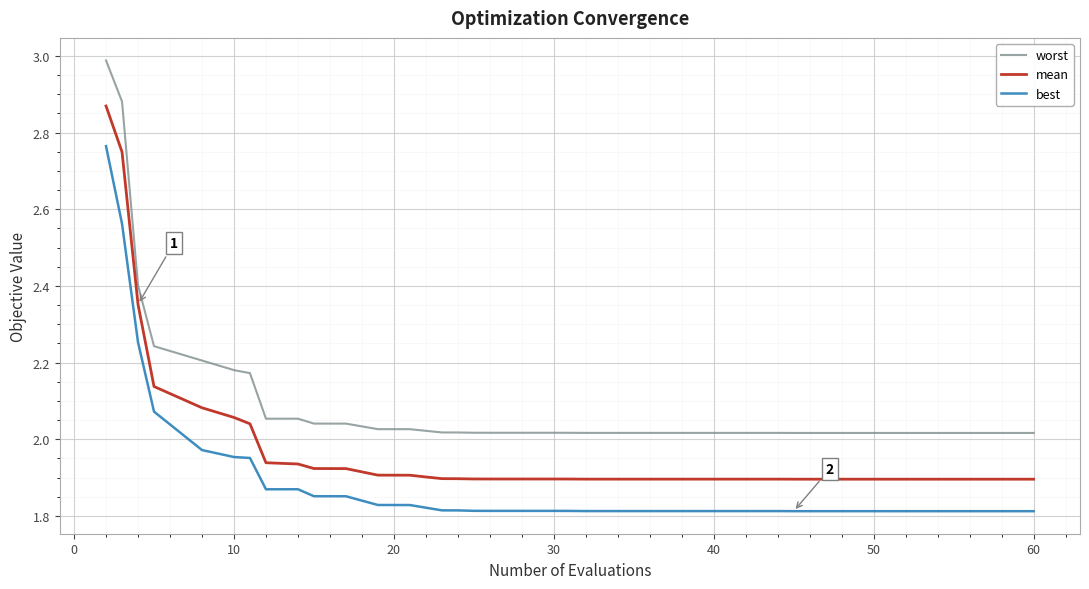

What are all the series names shown in the legend?

worst, mean, best